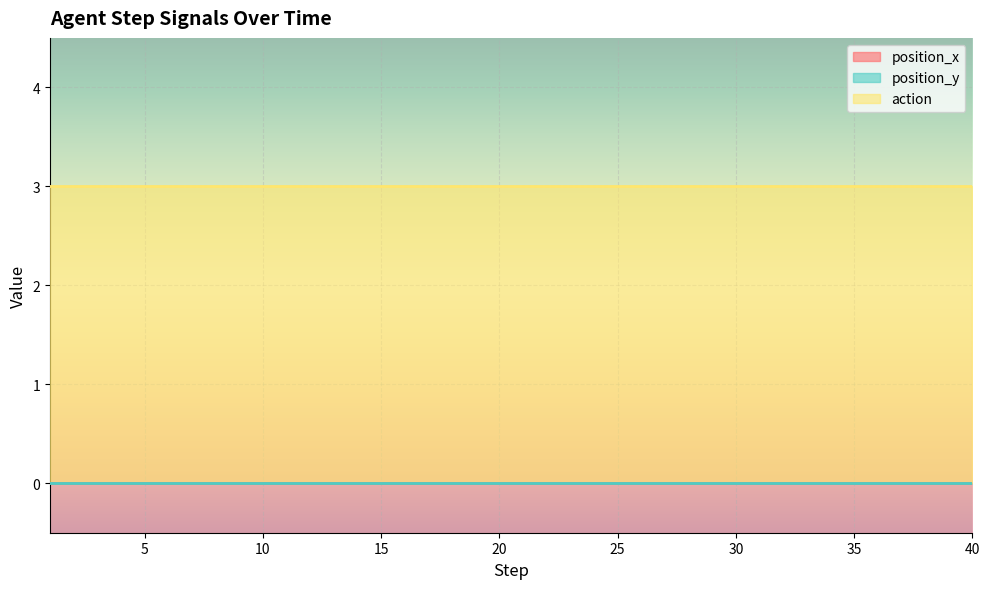

The value of action at 32 is 3. True or false?

True